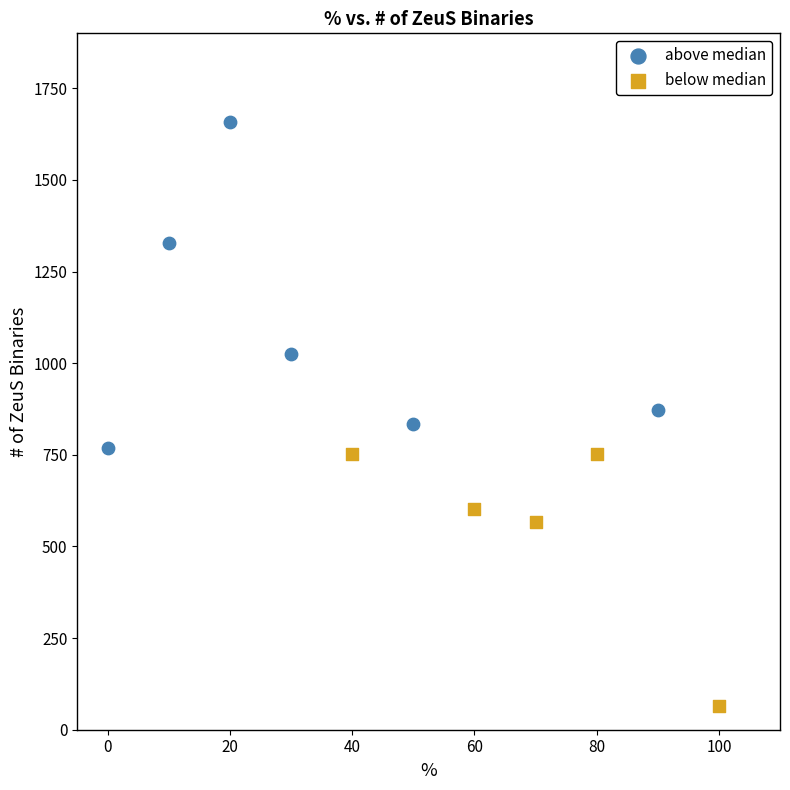

Which series contains the highest Y value?

above median